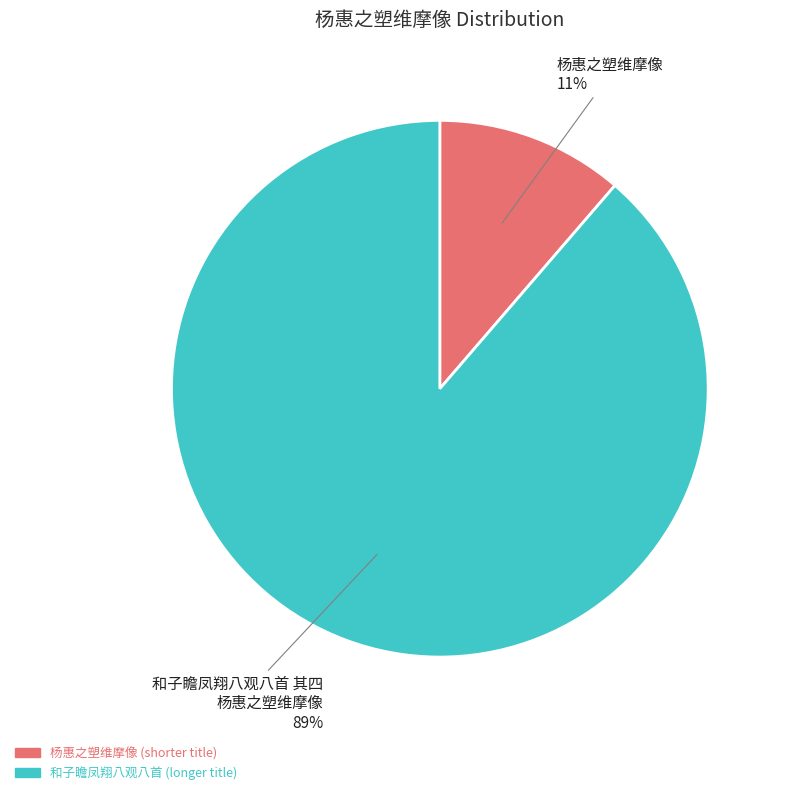

To the nearest percent, what is the average slice percentage?

50%